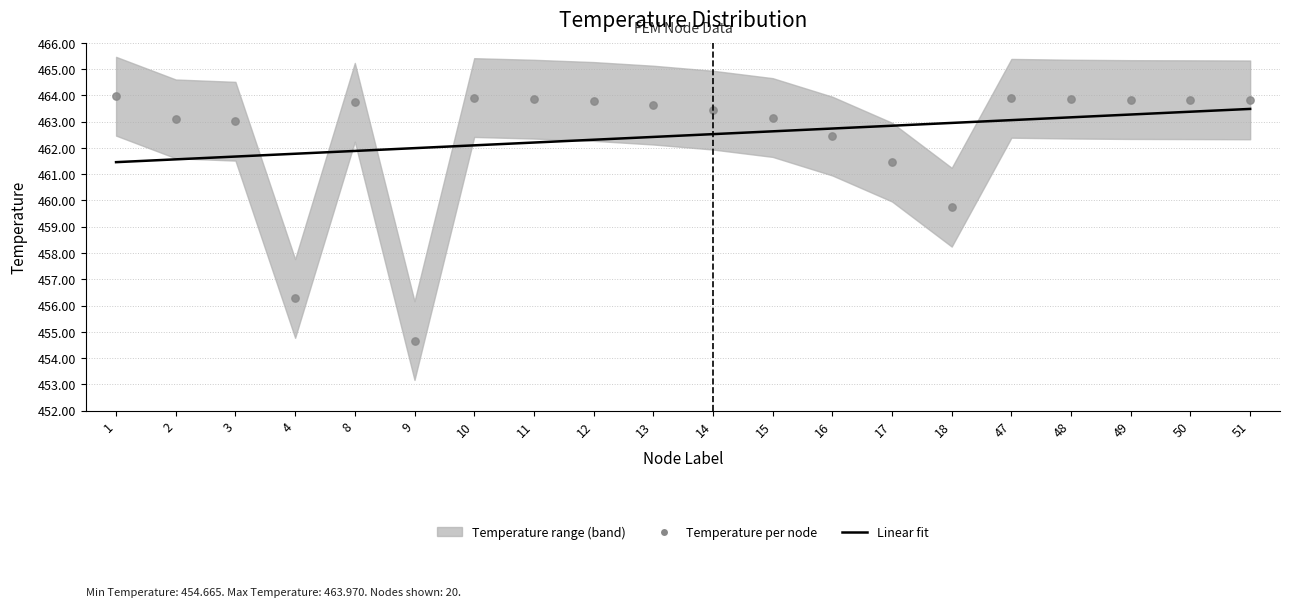

At which category is the sum across all series the highest?

51